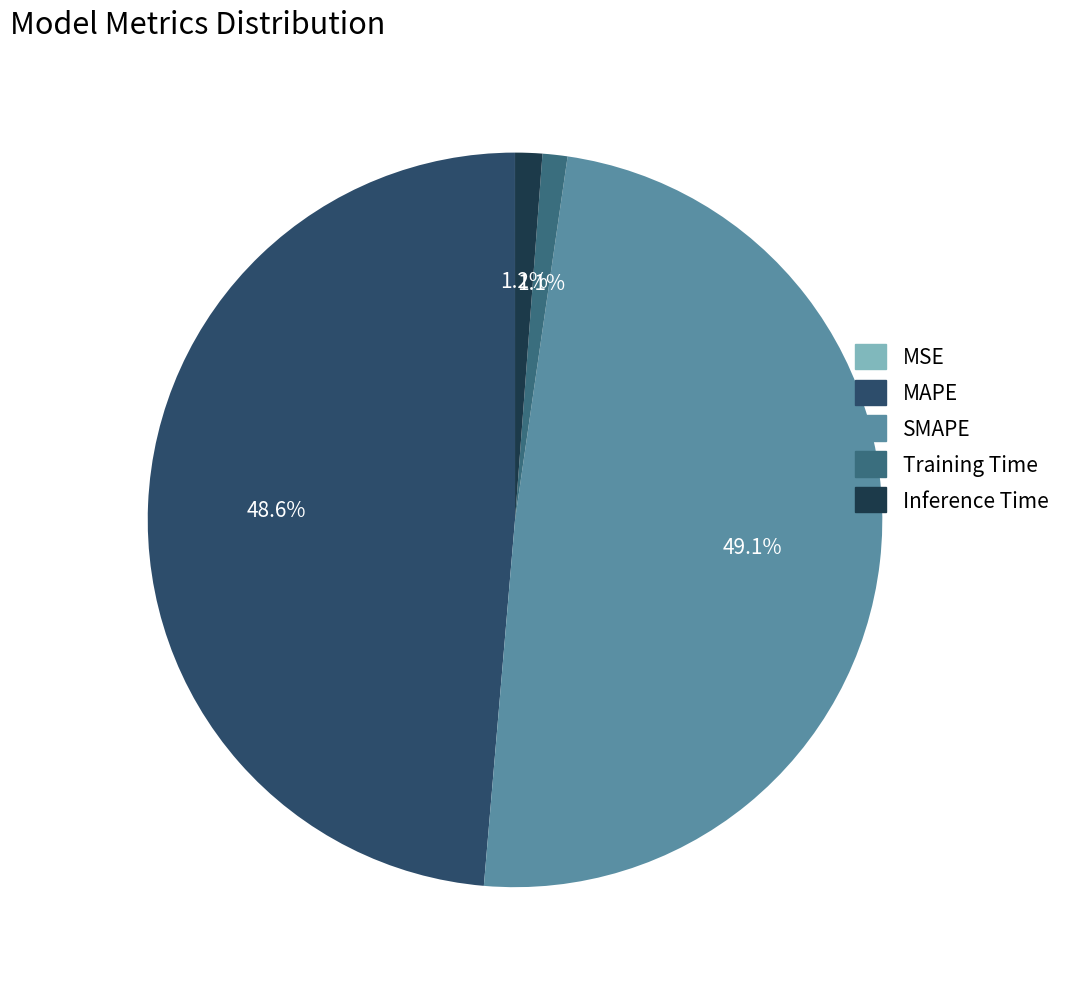

Combined, what portion of the pie is Inference Time and SMAPE?

50.3%